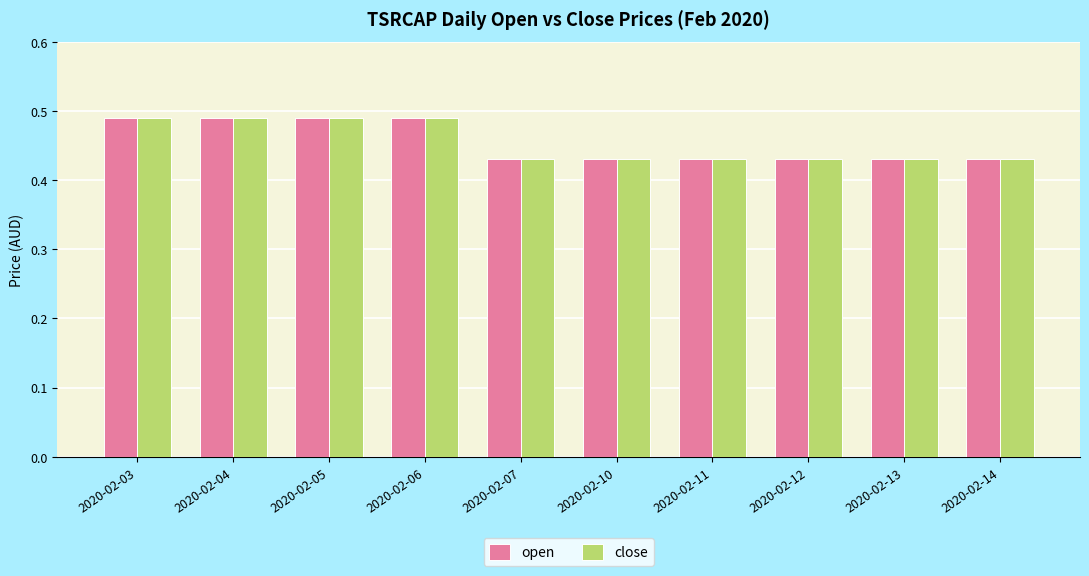

Is the value of close at 2020-02-05 greater than the value of open at 2020-02-12?

Yes